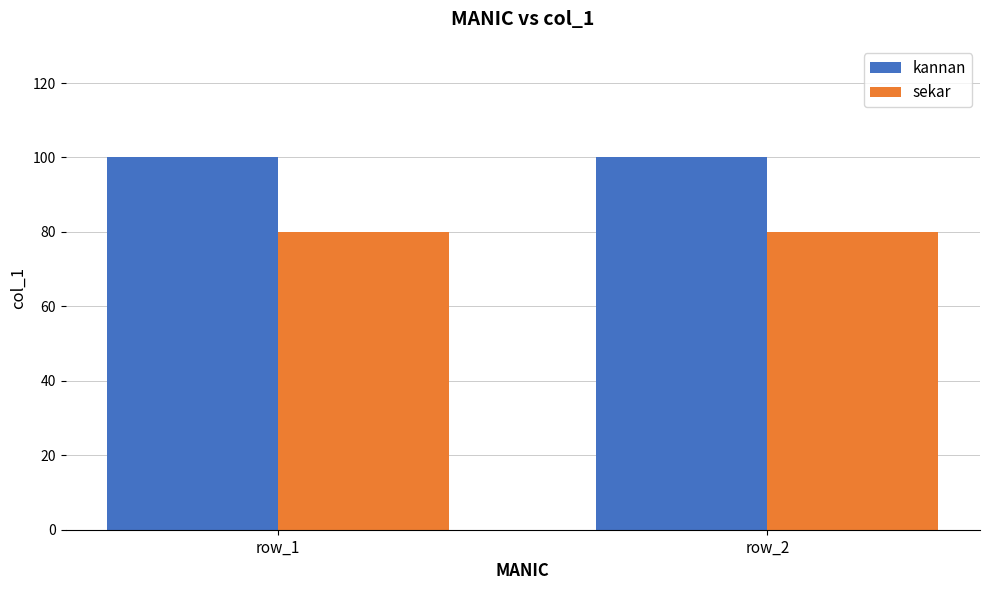

What is the maximum value shown in the chart?

100